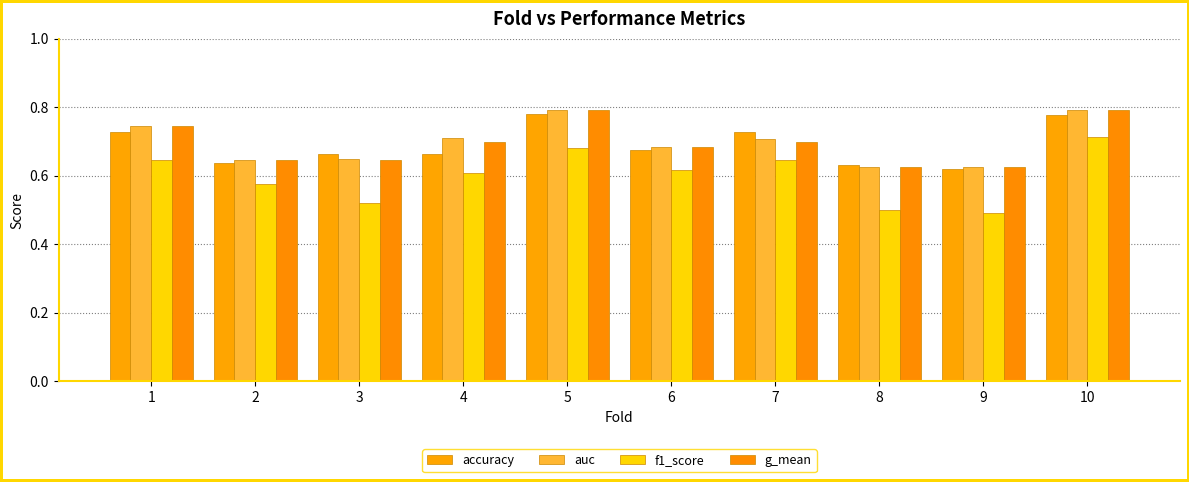

How many bars are there in total?

40